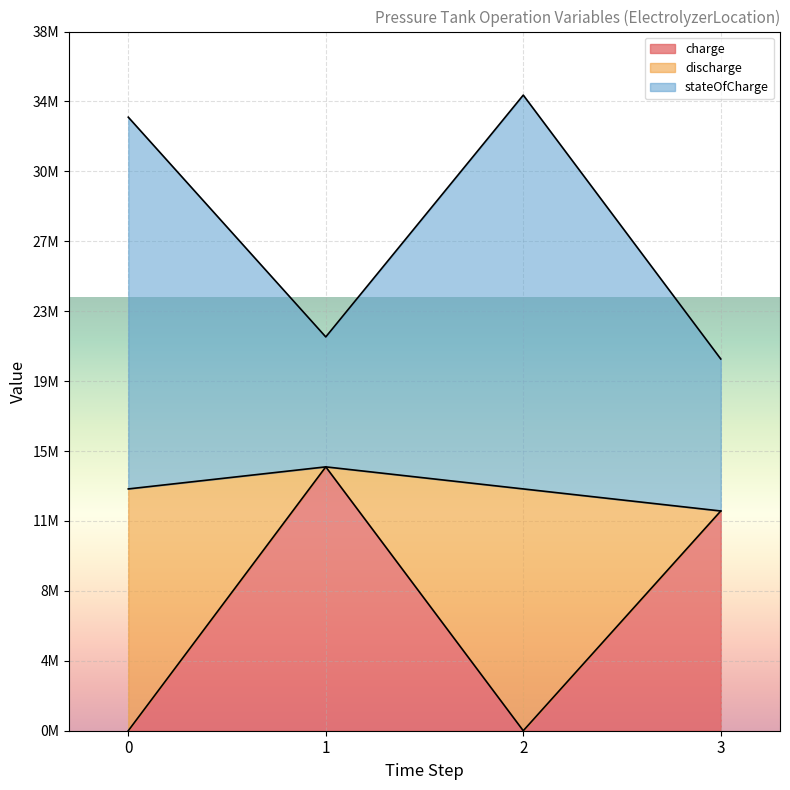

Where does the chargeOperationVariablesOptimum series first go above 11941400?

1